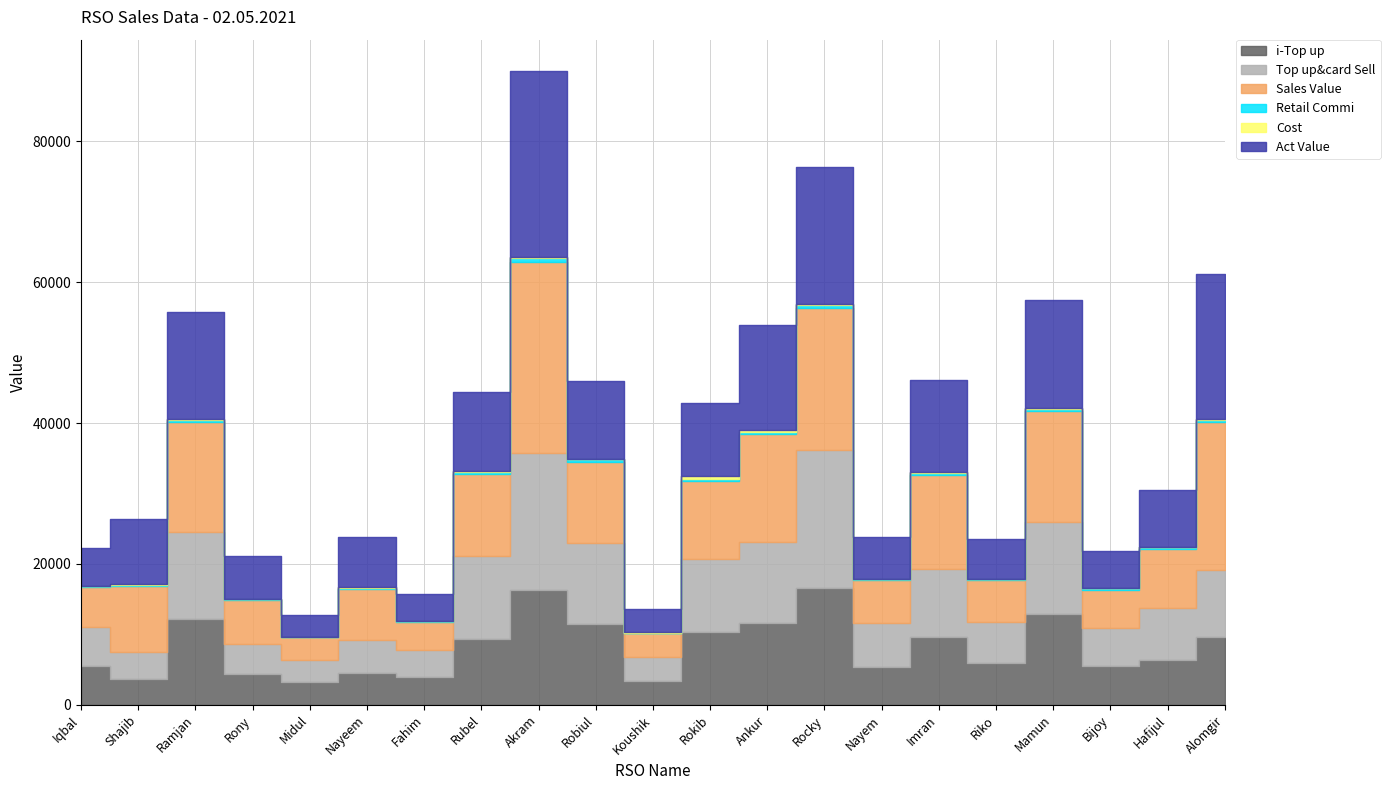

What value does the Act Value series have at Koushik?

3263.9